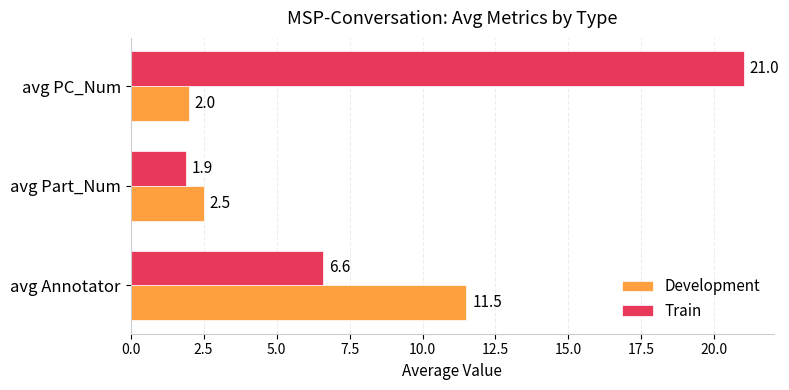

True or false: Development has a value of 2.5 at avg Part_Num.

True